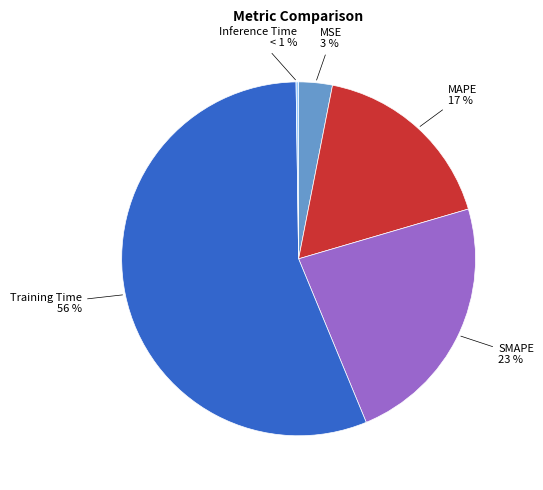

What portion of the pie excludes MAPE?

82.6%